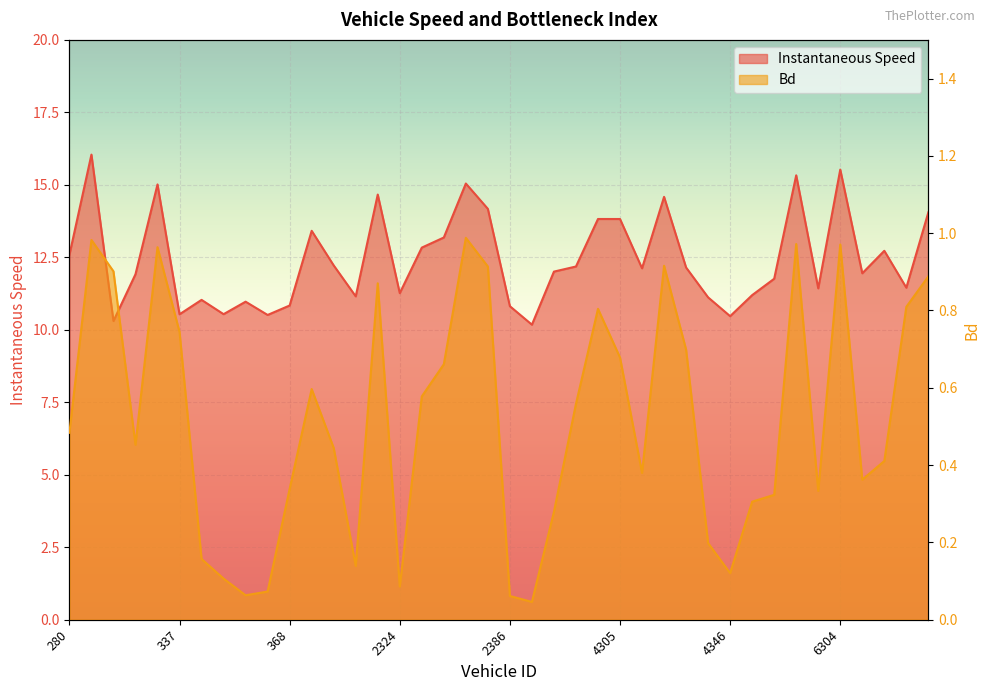

Which category has the highest value in the Bd series?

2345